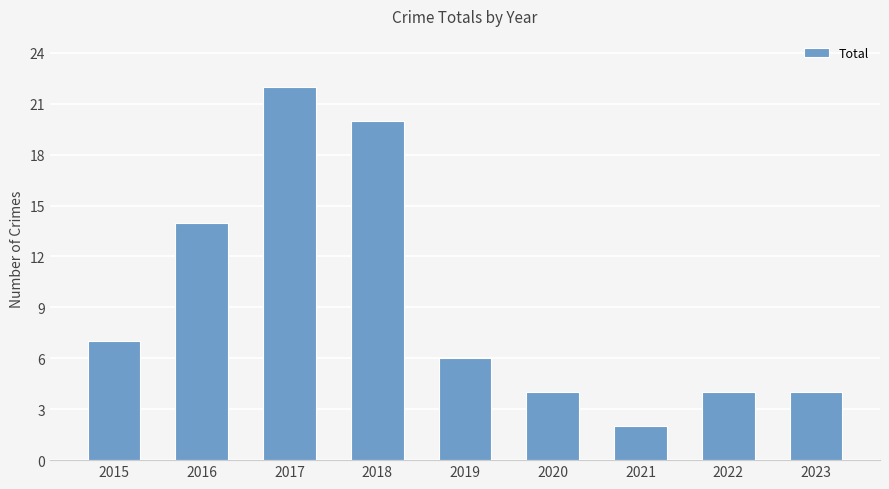

What is the value of the 2nd bar from the left?

14